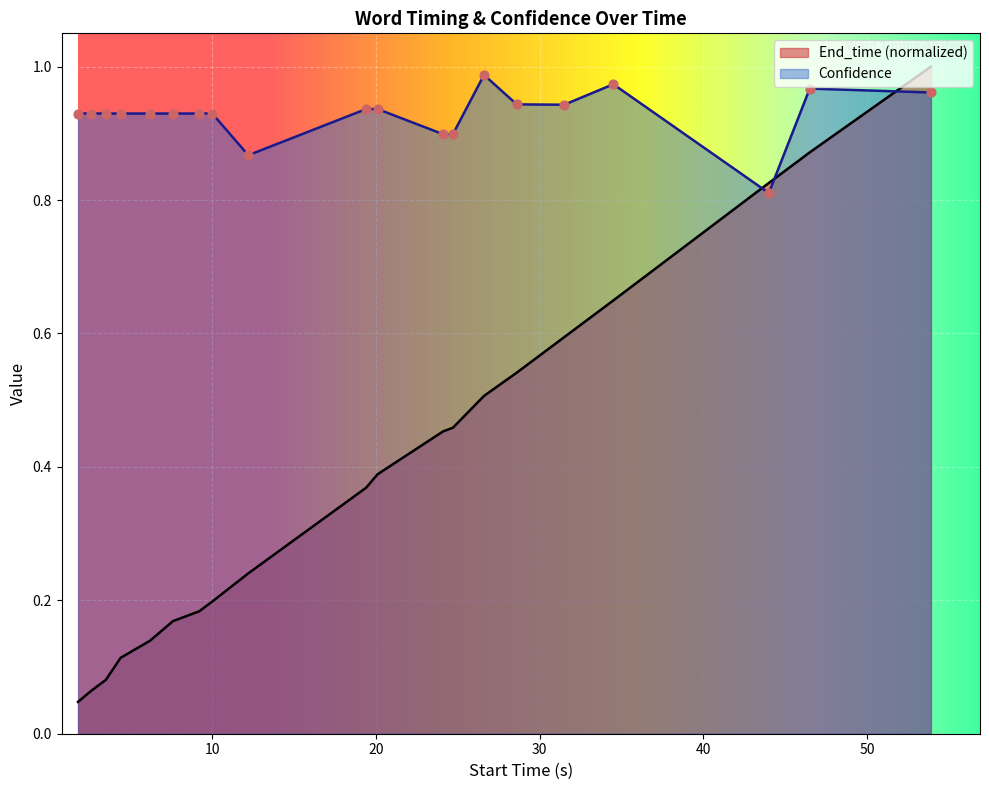

Which series contains the highest Y value?

End_time